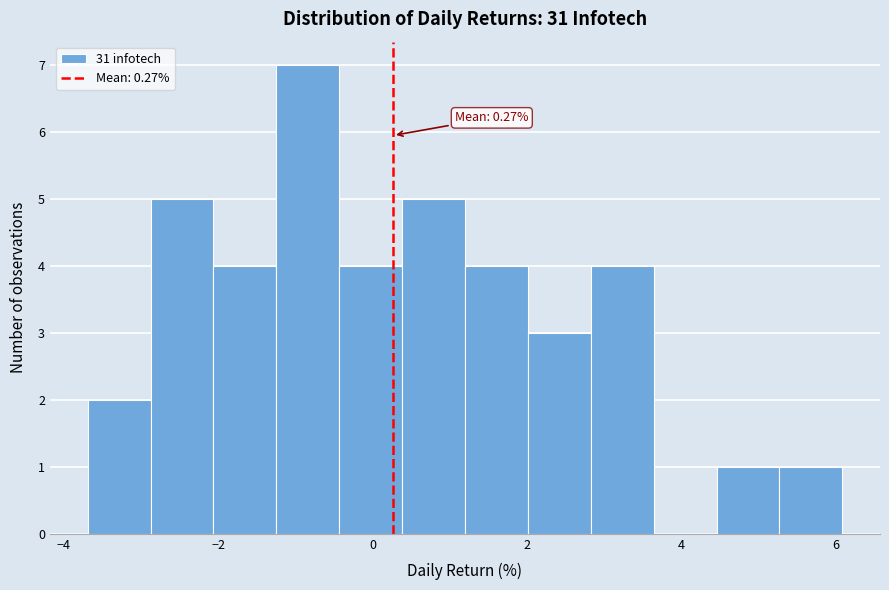

Over which range of the x-axis is the bar tallest?

-1.2 to -0.4